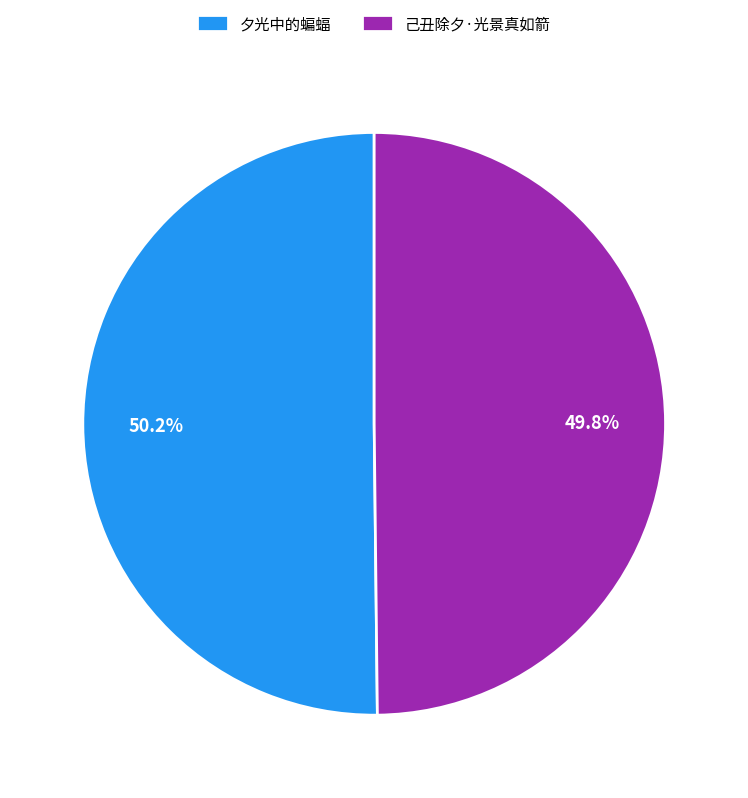

The 己丑除夕·光景真如箭 slice represents 40% of the pie. True or false?

False